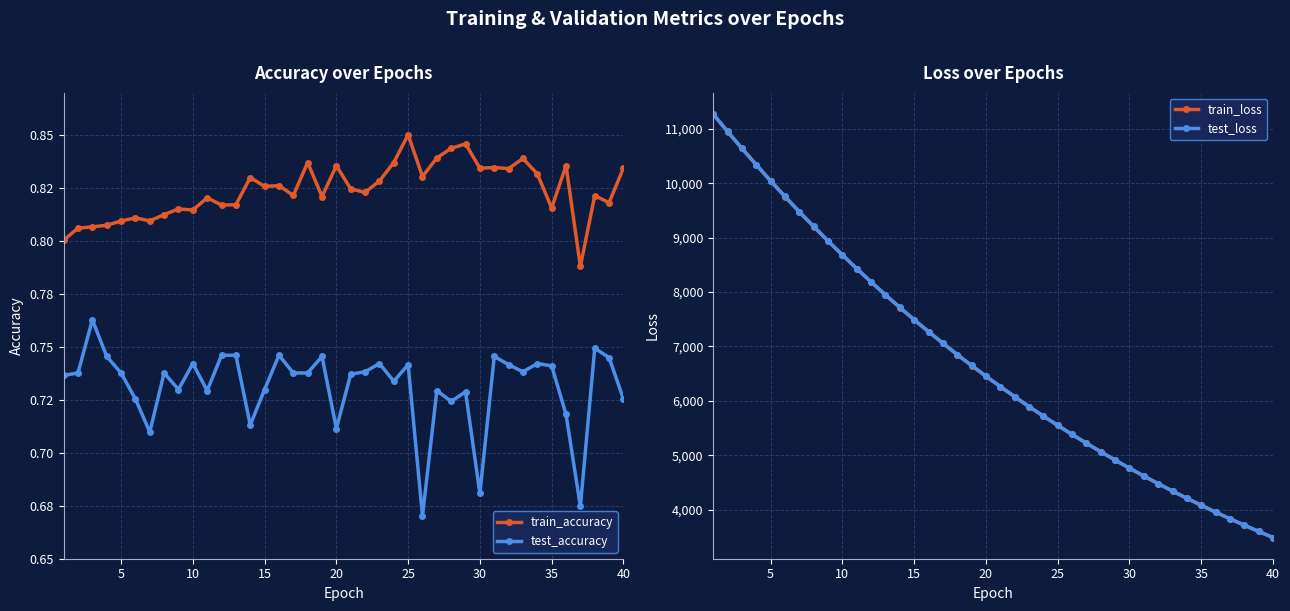

True or false: test_loss and test_accuracy cross at least once.

False